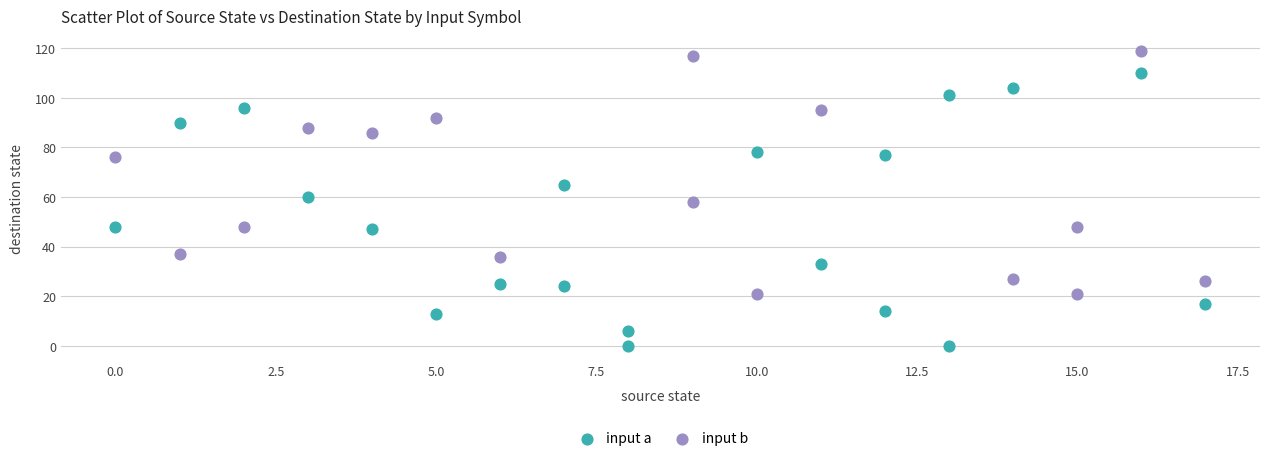

Which series has the largest Y range (max minus min)?

input a